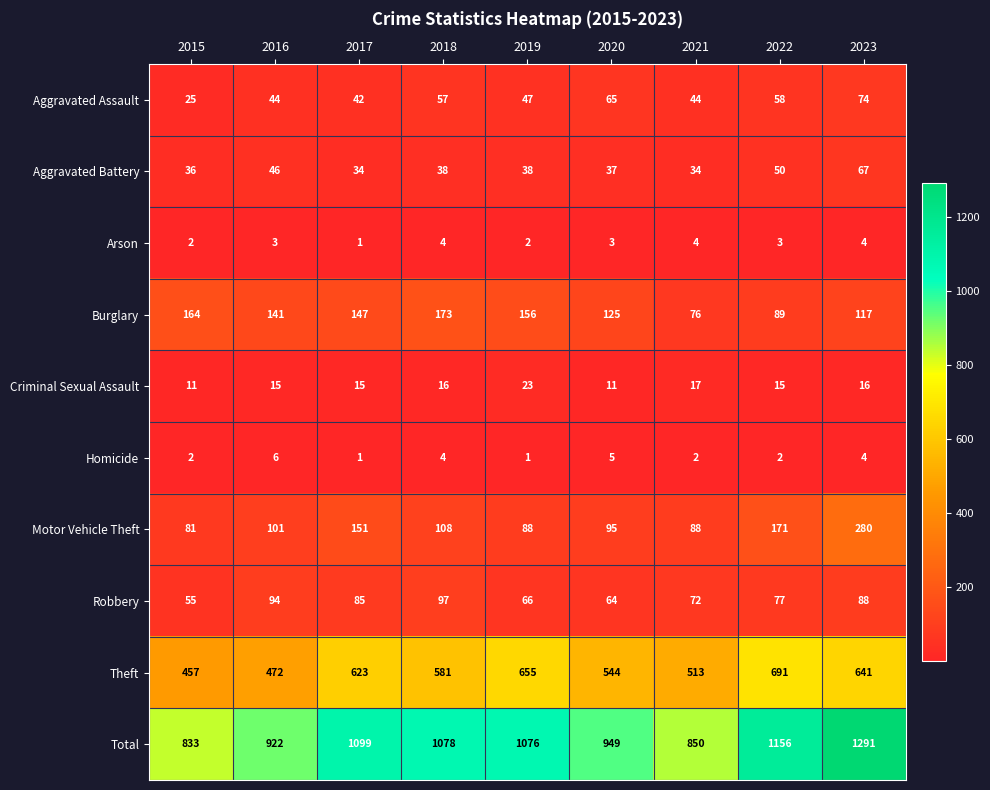

Is it true that Arson equals 1 at 2015?

False